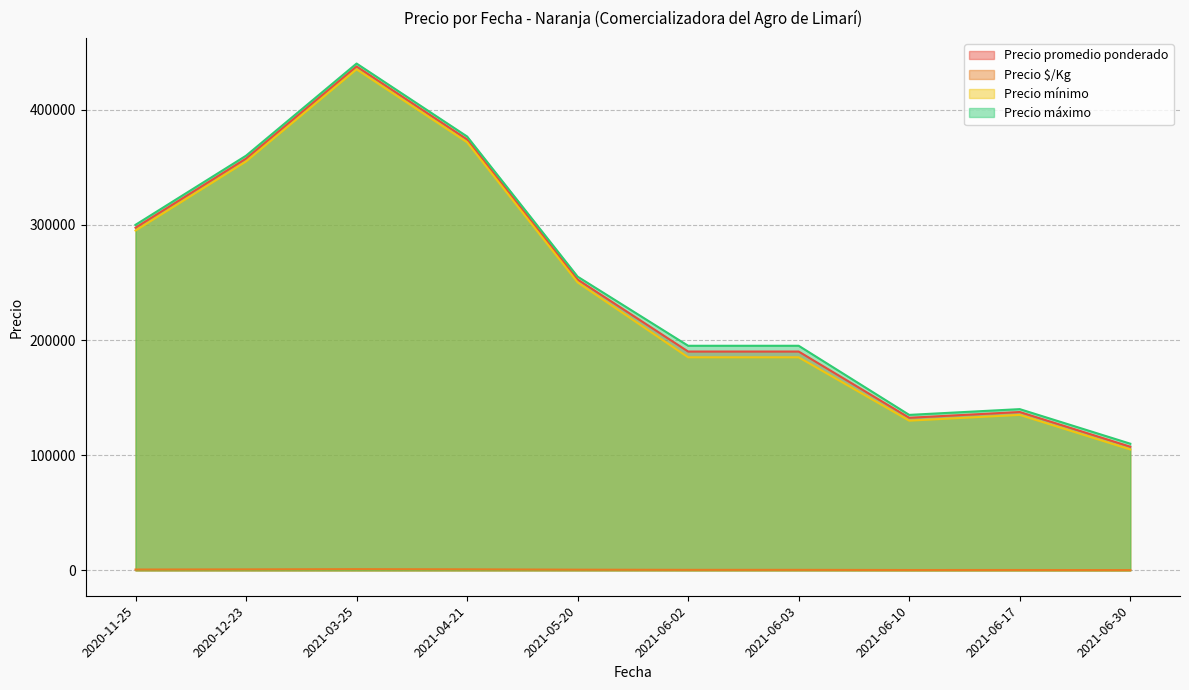

What are all the series names shown in the legend?

Precio promedio ponderado, Precio $/Kg, Precio mínimo, Precio máximo